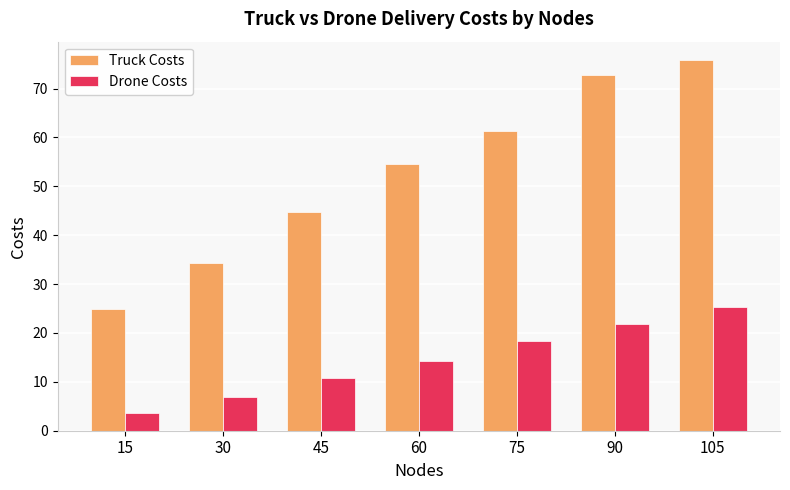

At which category does the chart reach its minimum across all series?

15